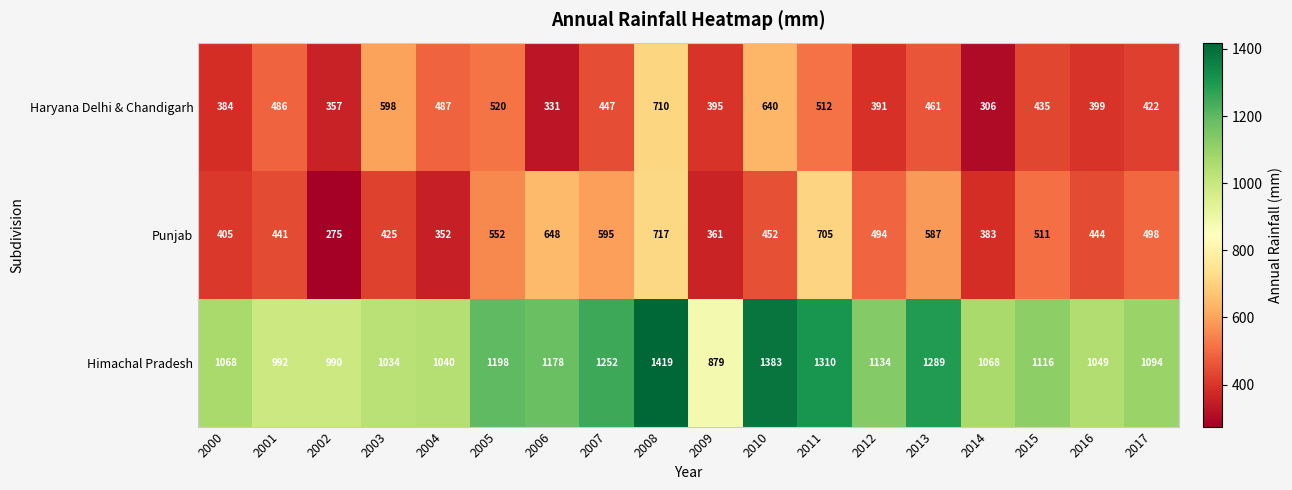

At how many categories does at least one series exceed 395?

18